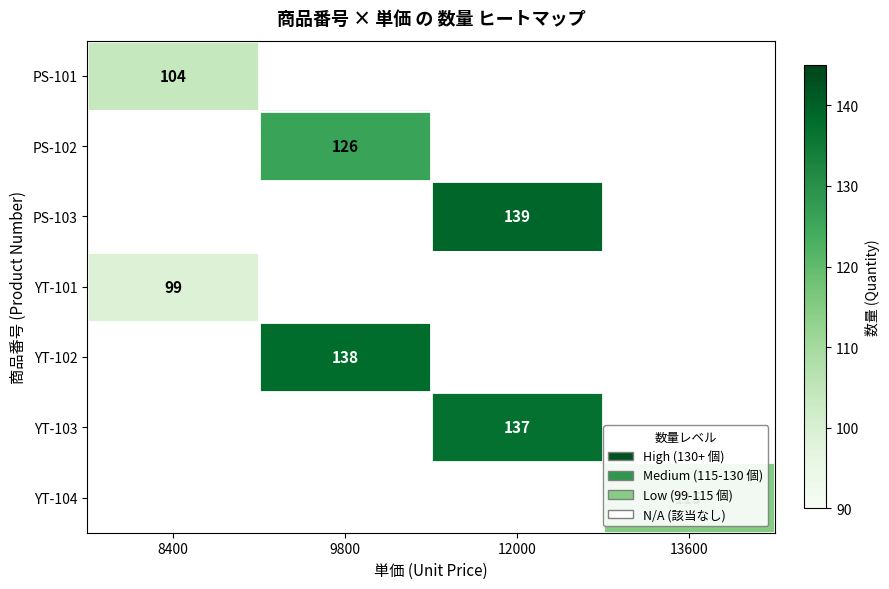

The value of PS-102 at 9800 is 180. True or false?

False